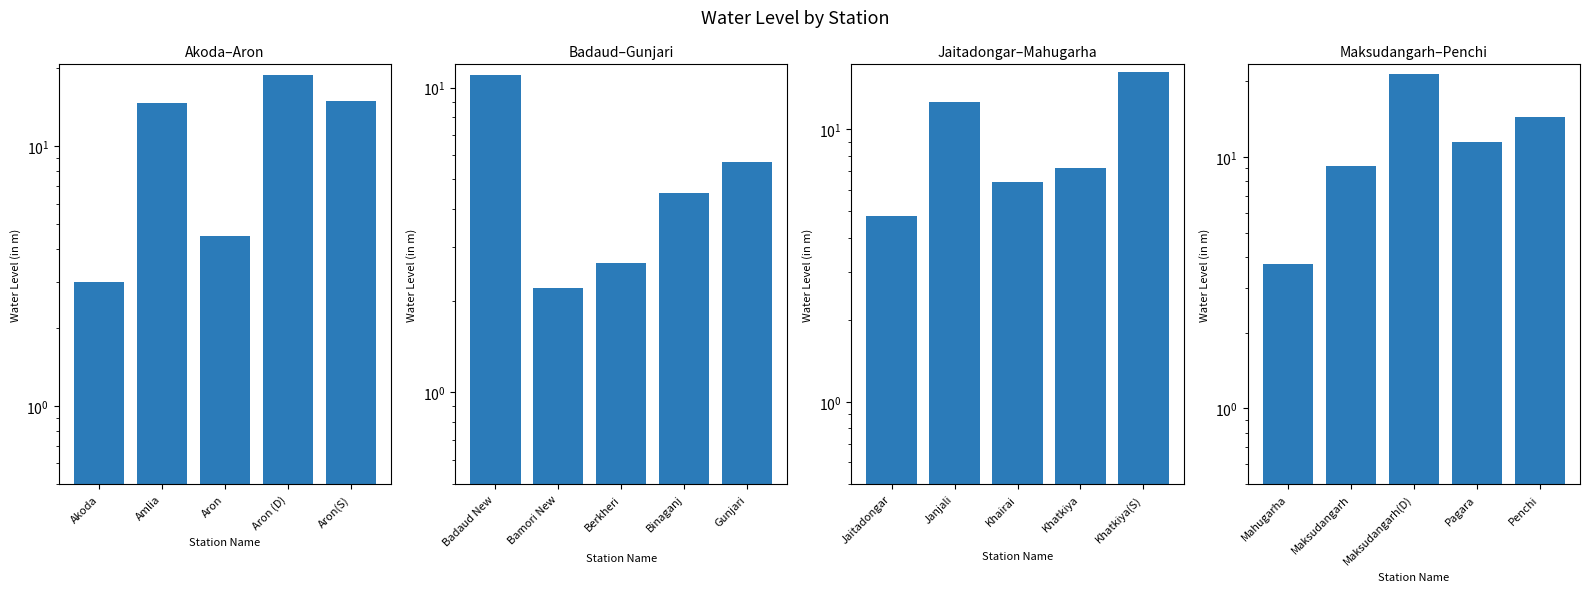

How many data points in Jaitadongar–Mahugarha are less than 7?

2